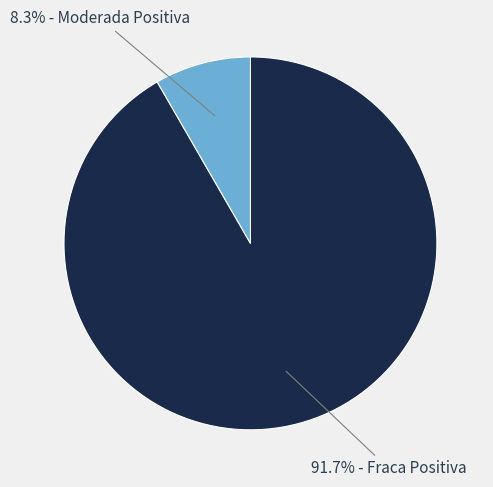

Is there any slice that represents more than half of the pie?

Yes